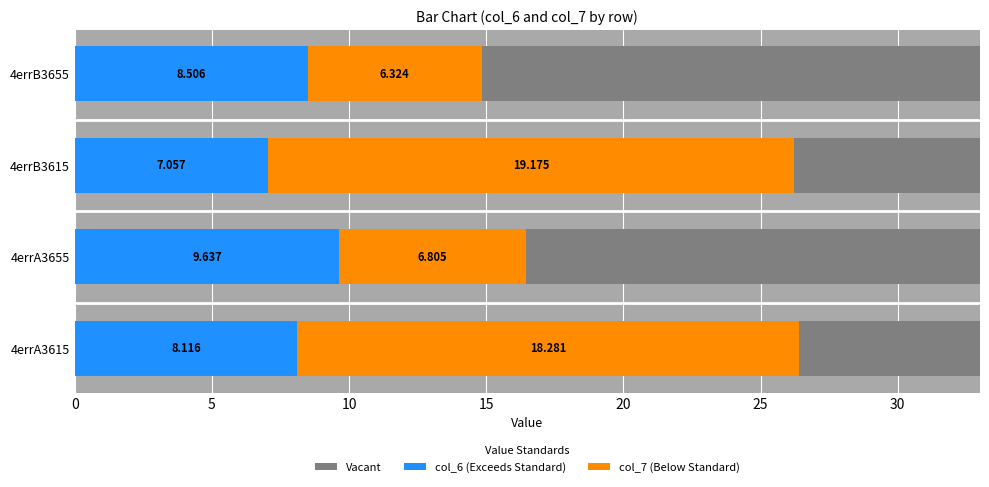

Does the chart contain any negative values?

No